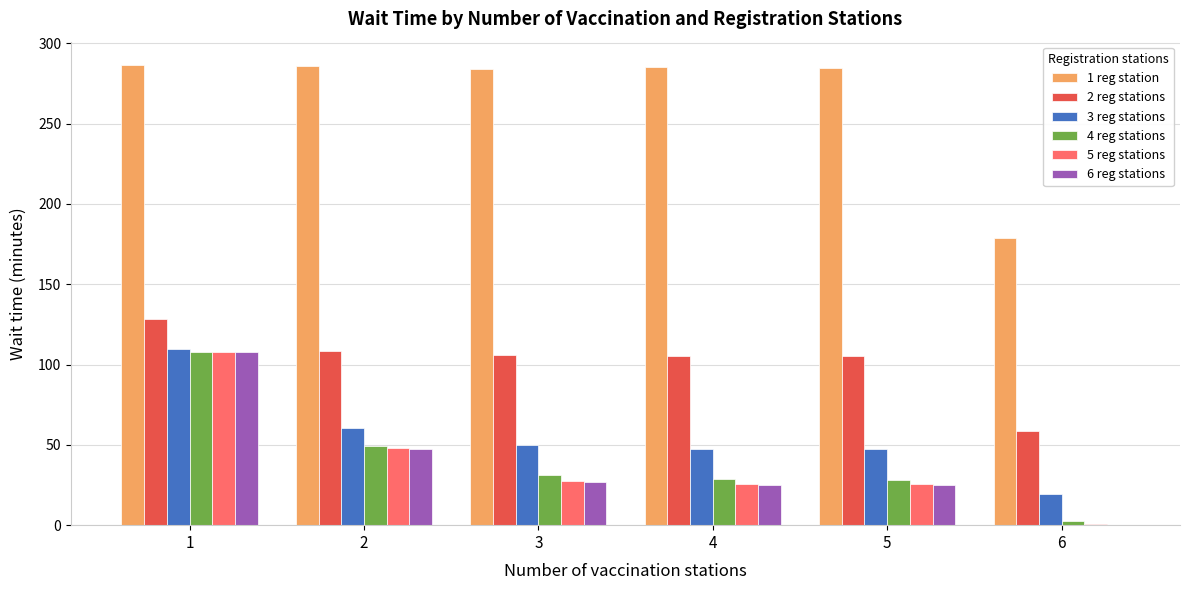

Which series has the largest total across all categories?

1 reg station